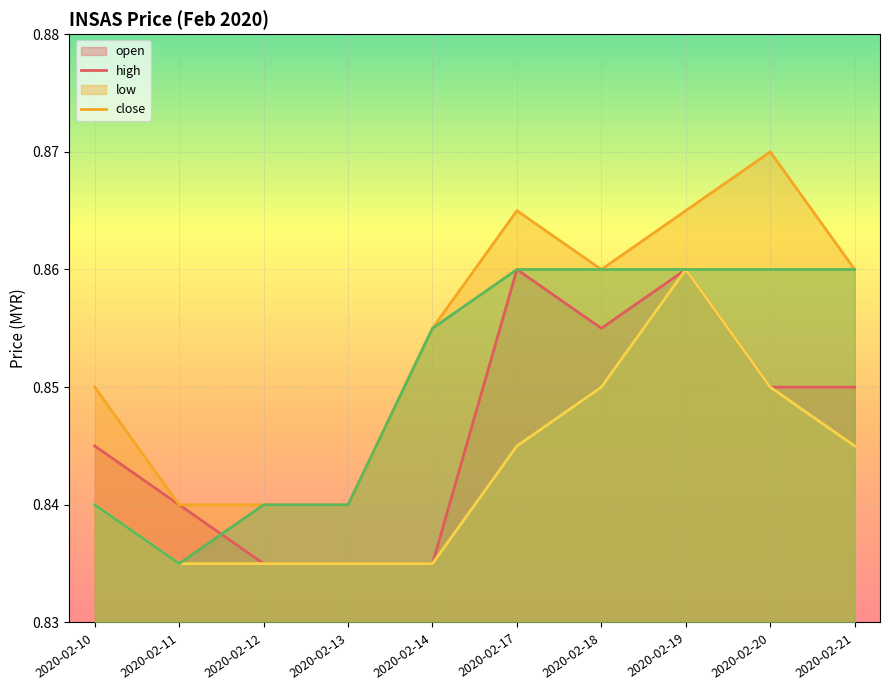

True or false: low and open cross at least once.

False